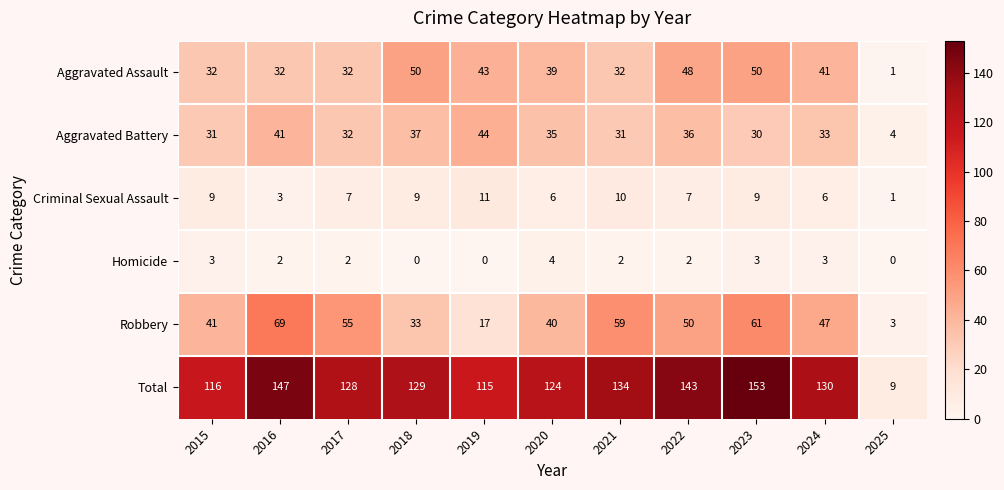

What is the average value of the Aggravated Assault series?

36